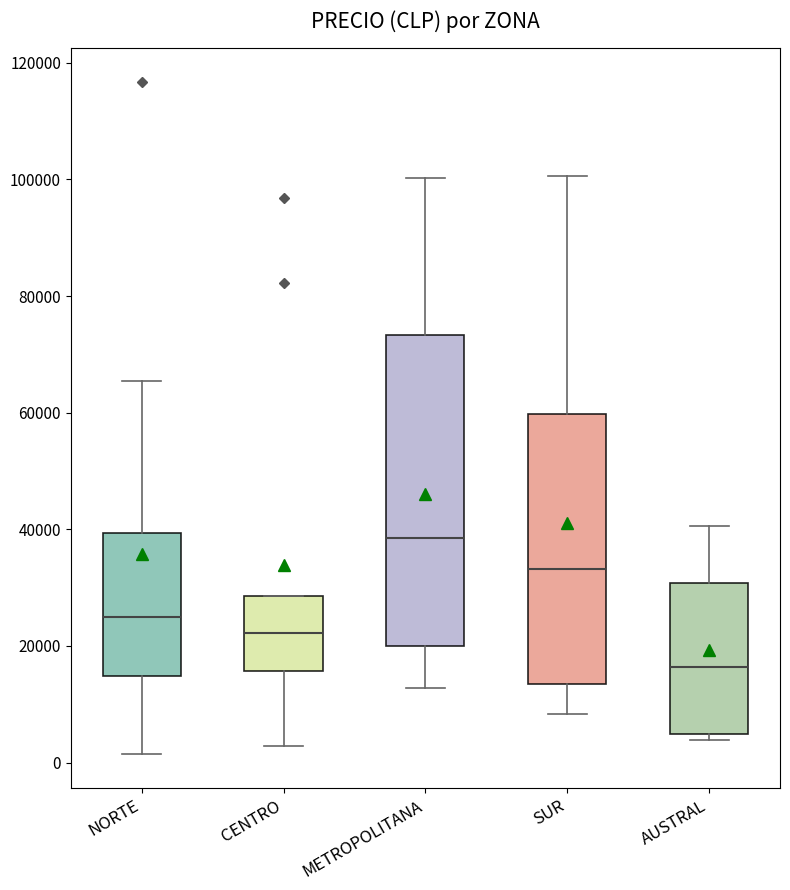

Which box has the highest median line?

METROPOLITANA